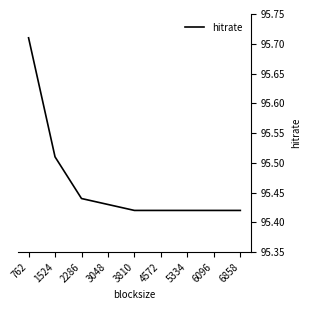

What is the difference between the maximum and minimum values?

0.3